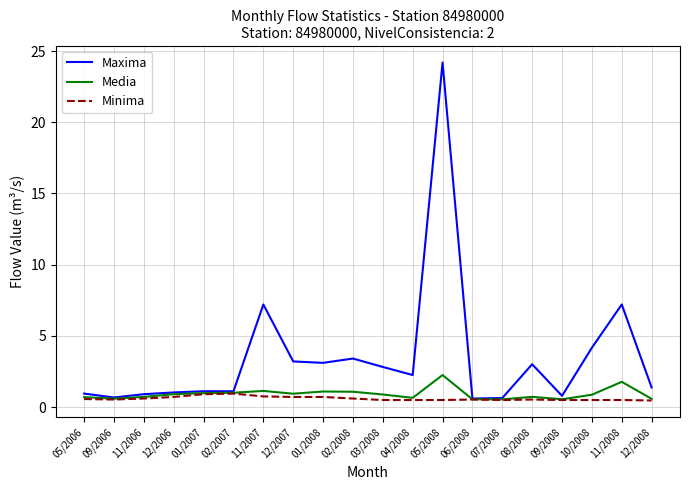

True or false: Maxima has a value of 4.3 at 11/2008.

False